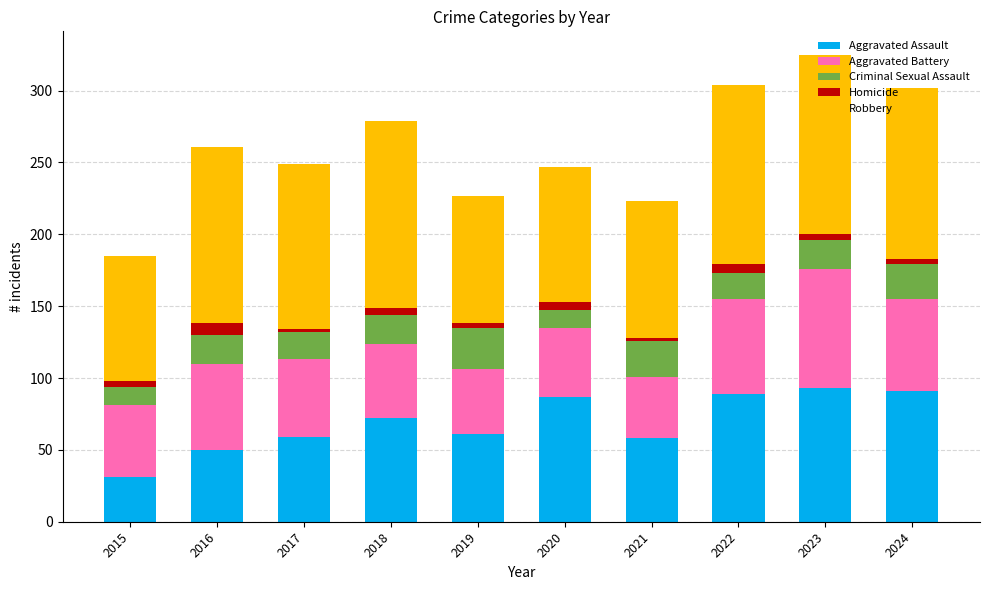

What is the lowest value of the Aggravated Assault series?

31